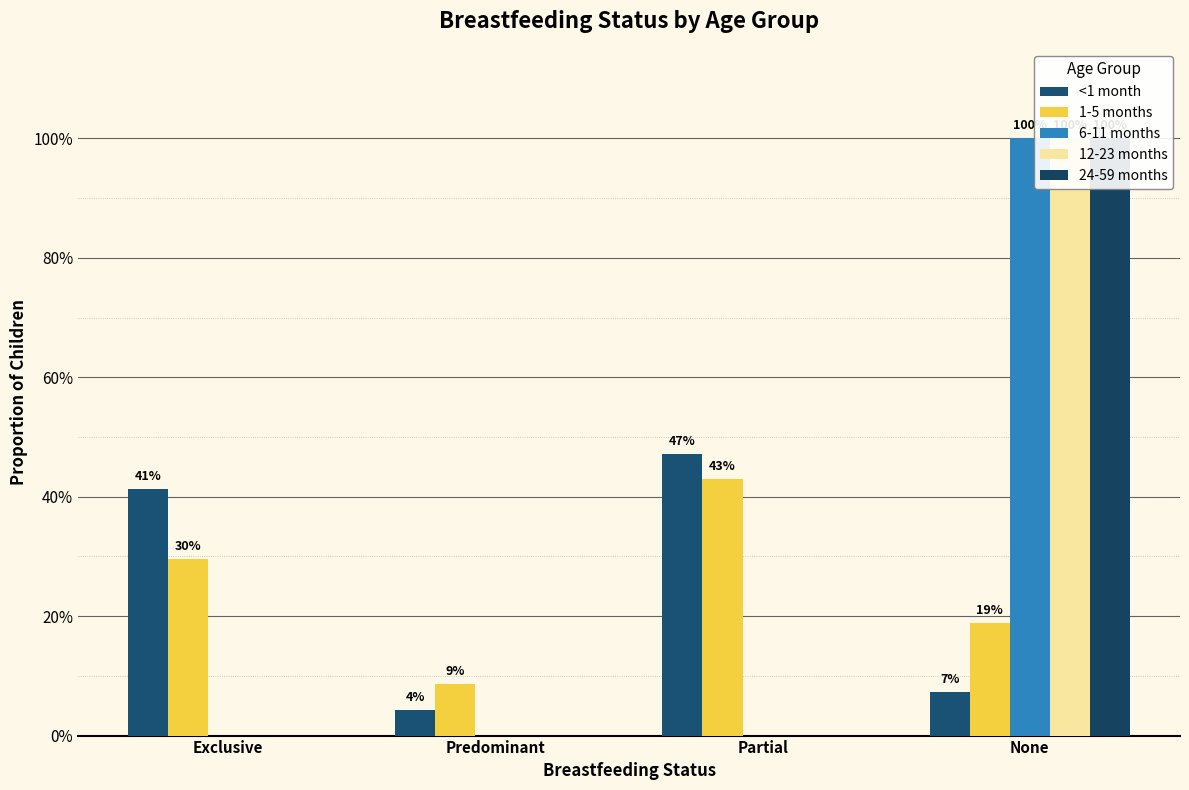

What is the sum of the 12-23 months values at None and Predominant?

1.0